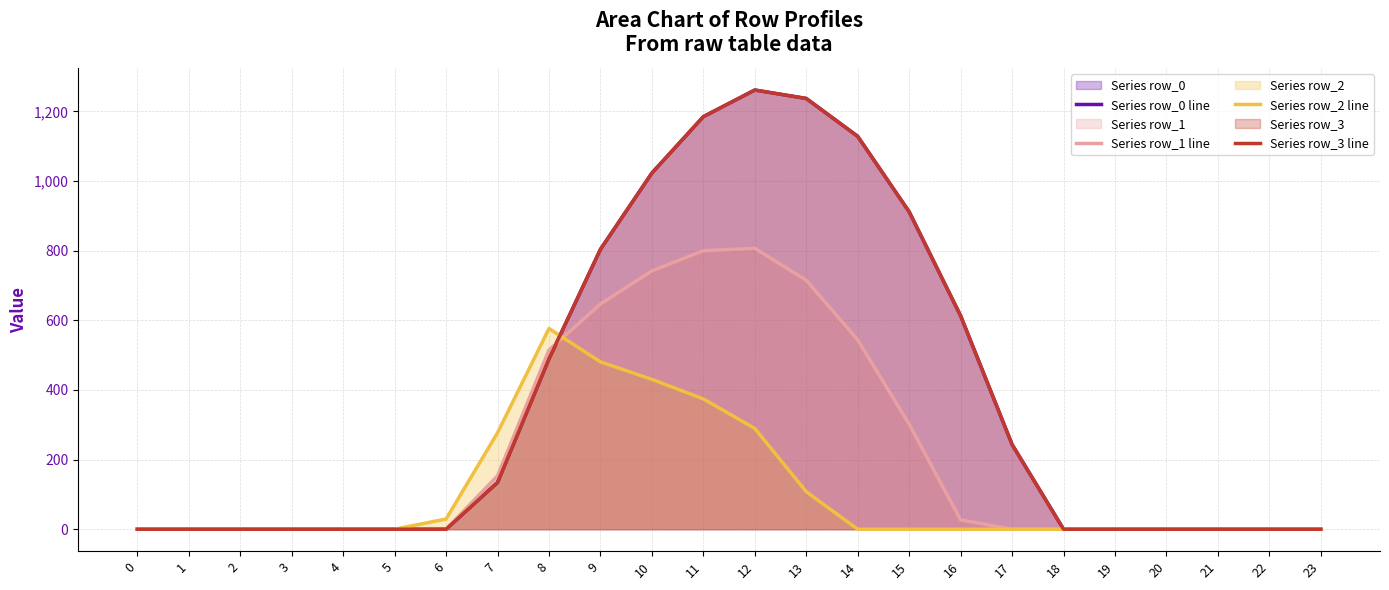

True or false: Series row_1 line has a value of -283.1 at 5.

False